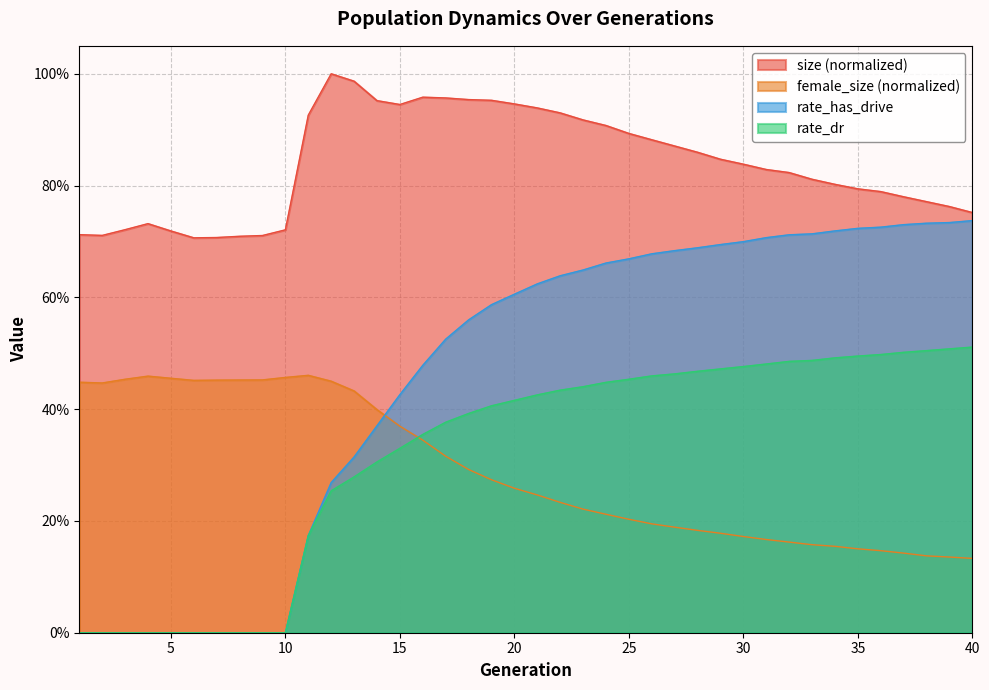

How many times do rate_dr and female_size cross each other?

1